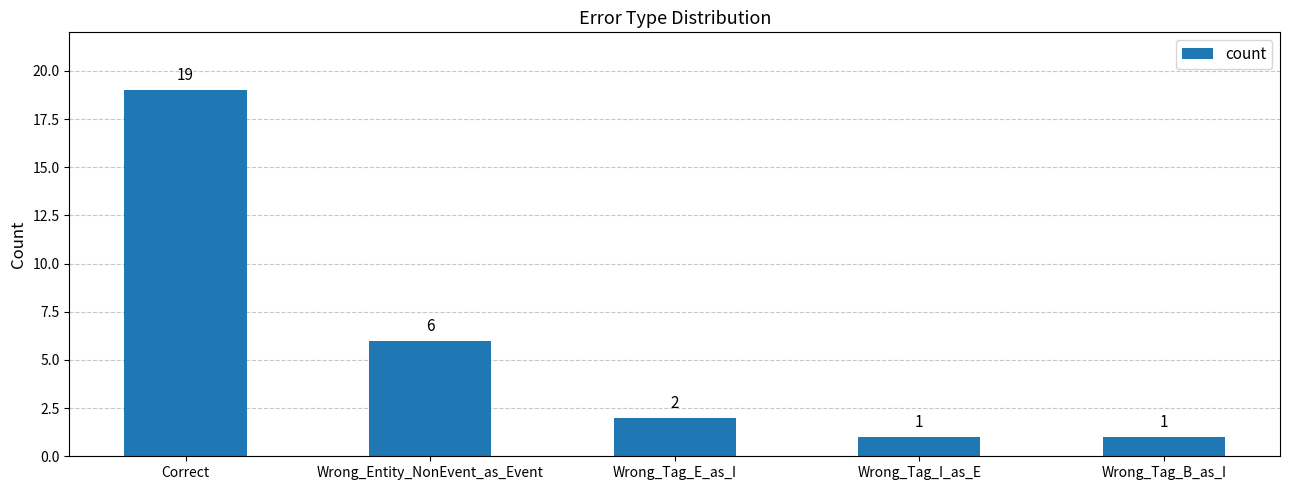

What is the label of the 1st bar from the right?

Wrong_Tag_B_as_I